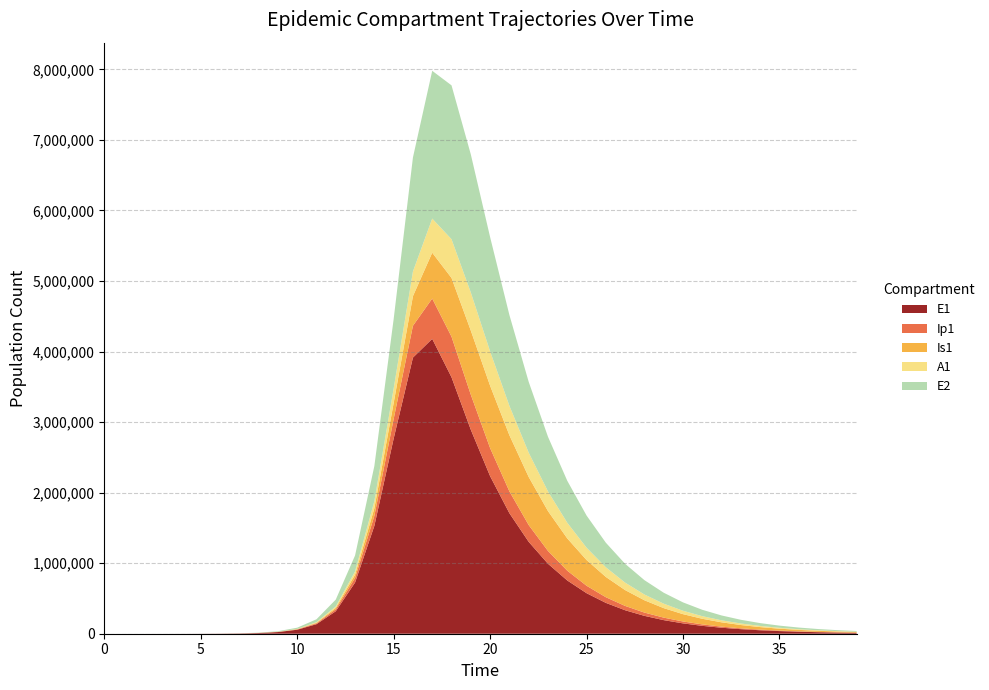

Reading right to left, transcribe all the data shown in this chart.

E1: 12546.0	16487.4	21667.0	28473.8	37418.9	49174.1	64622.2	84923.2	111601.5	146660.4	192732.0	253274.9	332832.8	437373.5	574730.9	755173.7	992111.2	1302853.7	1708940.6	2234011.1	2891925.6	3635634.3	4179974.1	3914313.8	2765129.5	1528498.6	725318.3	318709.3	135264.1	56558.2	23501.1	9739.8	4032.2	1668.6	690.8	274.5	79.7	23.1	6.3	0.0
Ip1: 2303.5	3027.2	3978.2	5227.9	6870.3	9028.6	11864.9	15592.2	20490.4	26927.1	35385.4	46499.7	61102.5	80284.1	105467.4	138491.2	181679.5	237804.1	309645.3	398171.8	496478.9	574909.7	571241.2	450660.4	278048.0	141736.5	64595.3	27871.9	11737.2	4891.6	2029.8	840.8	348.0	144.1	60.1	23.0	6.7	1.9	0.5	0.0
Is1: 9210.7	12089.5	15862.5	20803.8	27268.6	35715.9	46735.4	61079.3	79697.9	103775.7	134761.3	174376.1	224576.5	287420.8	364757.3	457593.3	564923.8	681710.7	795725.0	883568.3	908850.4	832618.8	649764.3	419916.6	226547.8	107225.8	47165.6	20035.5	8381.3	3483.3	1443.8	597.7	247.3	102.2	41.7	15.9	4.8	1.7	0.9	1.0
A1: 4253.5	5584.5	7330.2	9618.4	12615.3	16536.8	21661.7	28348.5	37055.2	48360.7	62988.3	81824.5	105927.0	136505.0	174843.4	222120.5	279029.0	345054.0	417171.3	487639.7	540641.2	549240.1	483695.9	349204.8	204084.1	101147.3	45502.5	19523.3	8201.9	3414.9	1416.4	586.6	242.8	100.4	41.5	15.8	4.5	1.2	0.2	0.0
E2: 10329.0	13547.2	17767.7	23302.5	30560.5	40077.2	52554.3	68910.5	90347.1	118434.6	155221.8	203375.4	266353.0	348608.0	455809.0	595009.0	774566.6	1003255.1	1286993.5	1619215.8	1957061.1	2180825.2	2094587.7	1616219.1	983853.1	498144.8	226367.9	97558.2	41062.9	17110.1	7099.3	2940.5	1217.0	503.6	208.5	82.9	24.1	7.0	1.9	0.0